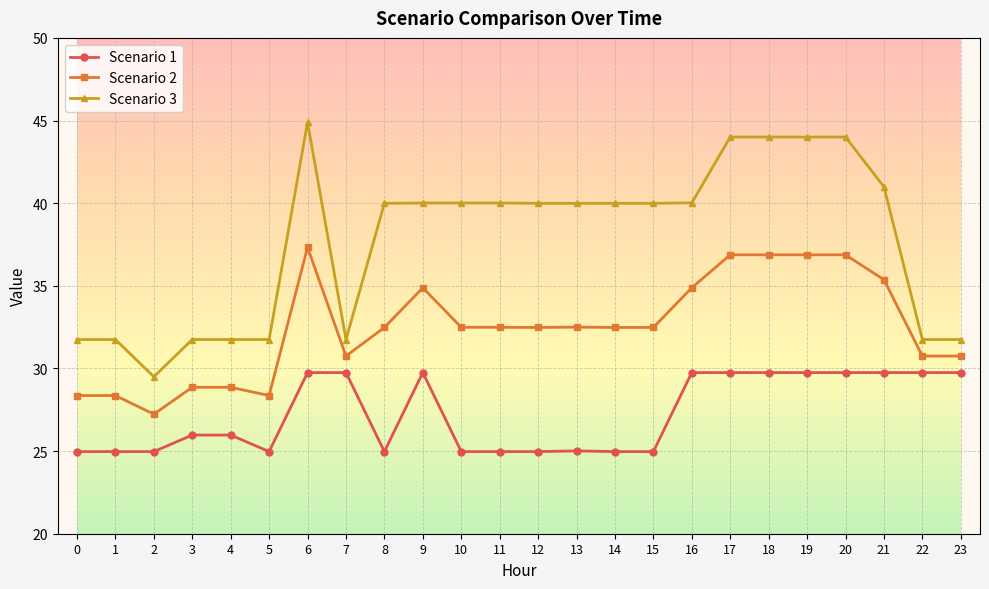

True or false: Scenario 2 has more than 2 interior local peaks.

True